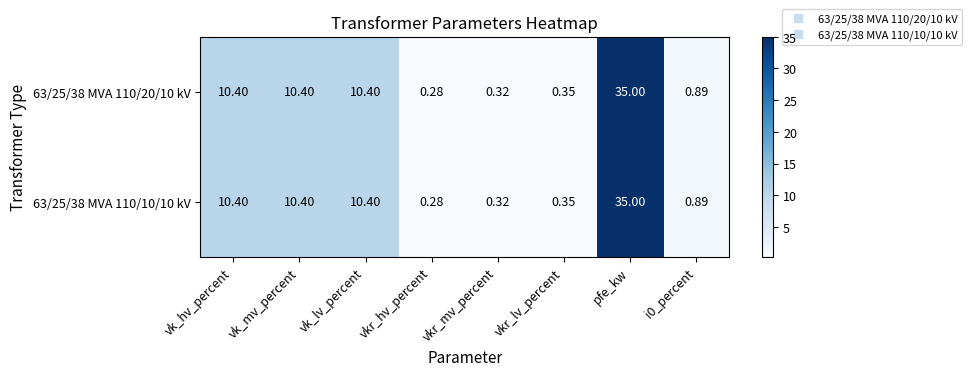

At which category is the sum across all series the highest?

pfe_kw